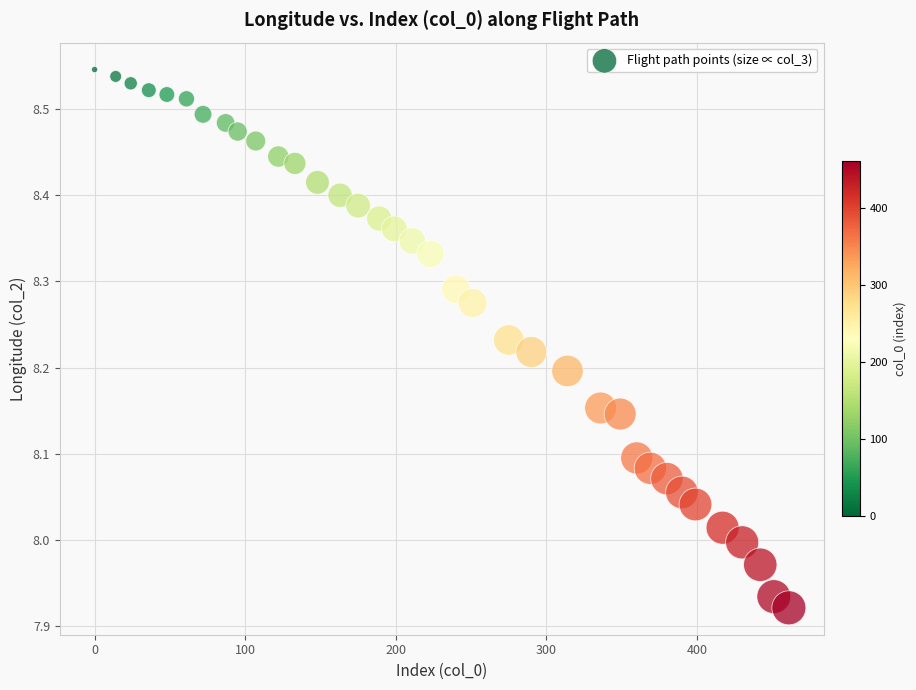

What is the range of Y values (max minus min)?

0.6